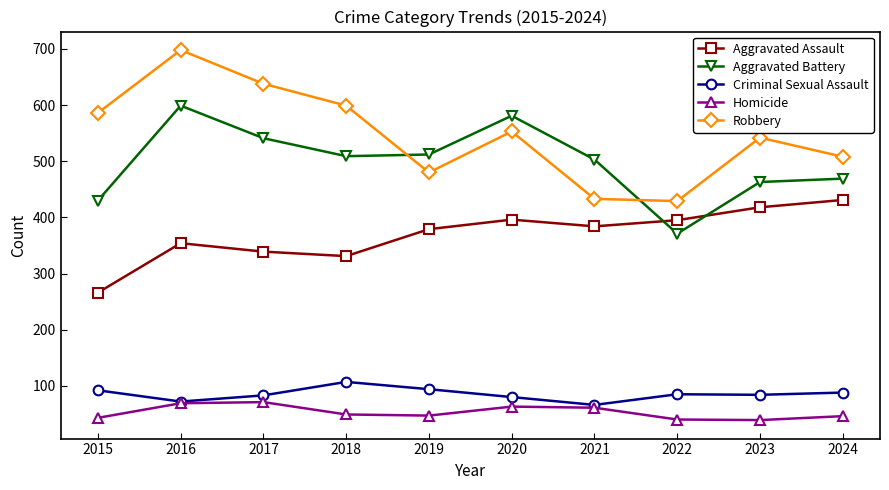

At which label does Criminal Sexual Assault first exceed 85?

2015